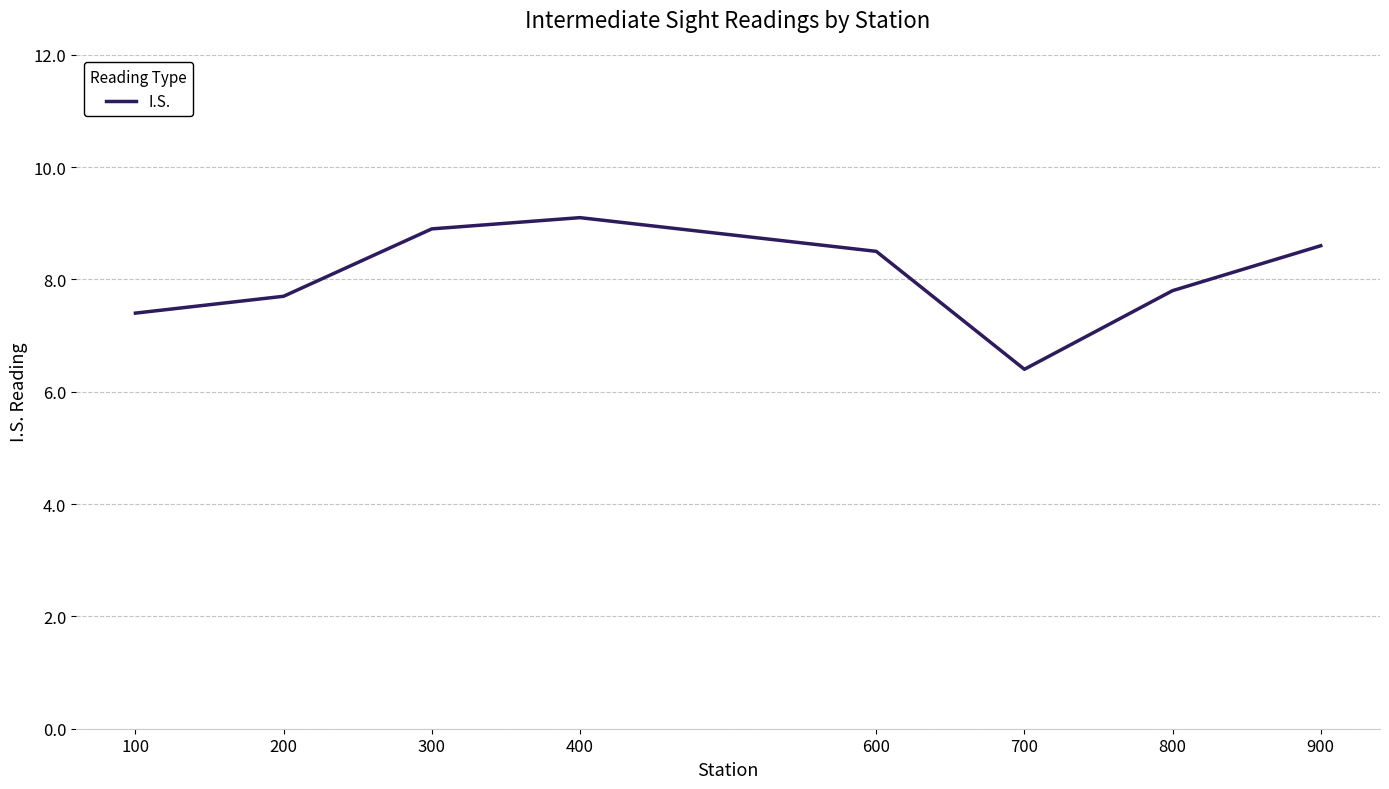

What is the smallest value displayed?

6.4